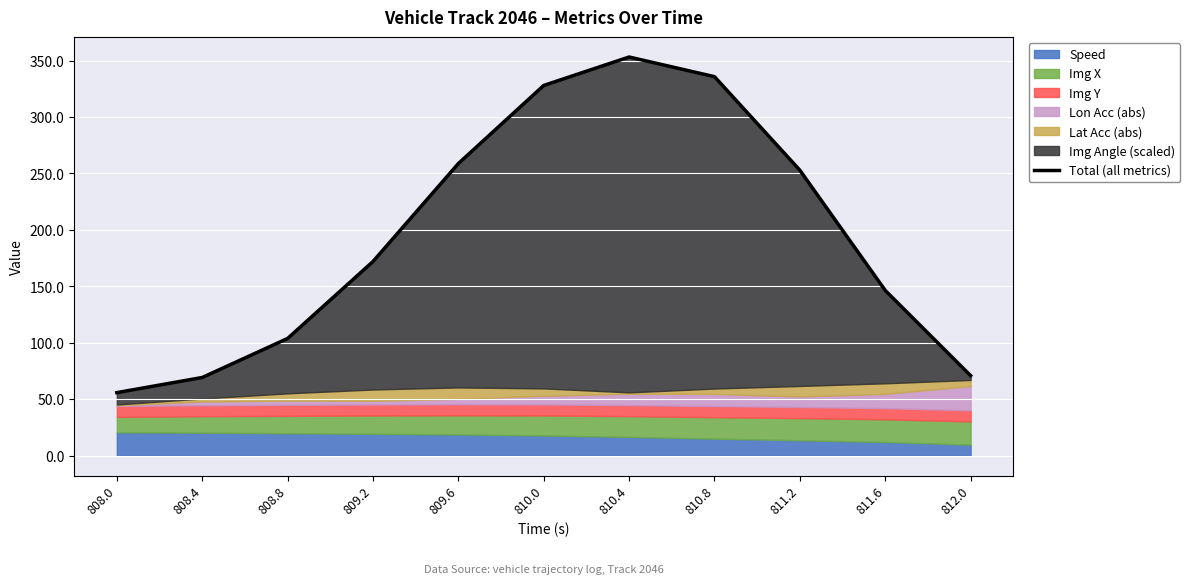

Reading right to left, transcribe all the data shown in this chart.

70.8	146.3	252.8	335.7	353.1	327.9	258.7	171.9	103.8	69.2	55.8